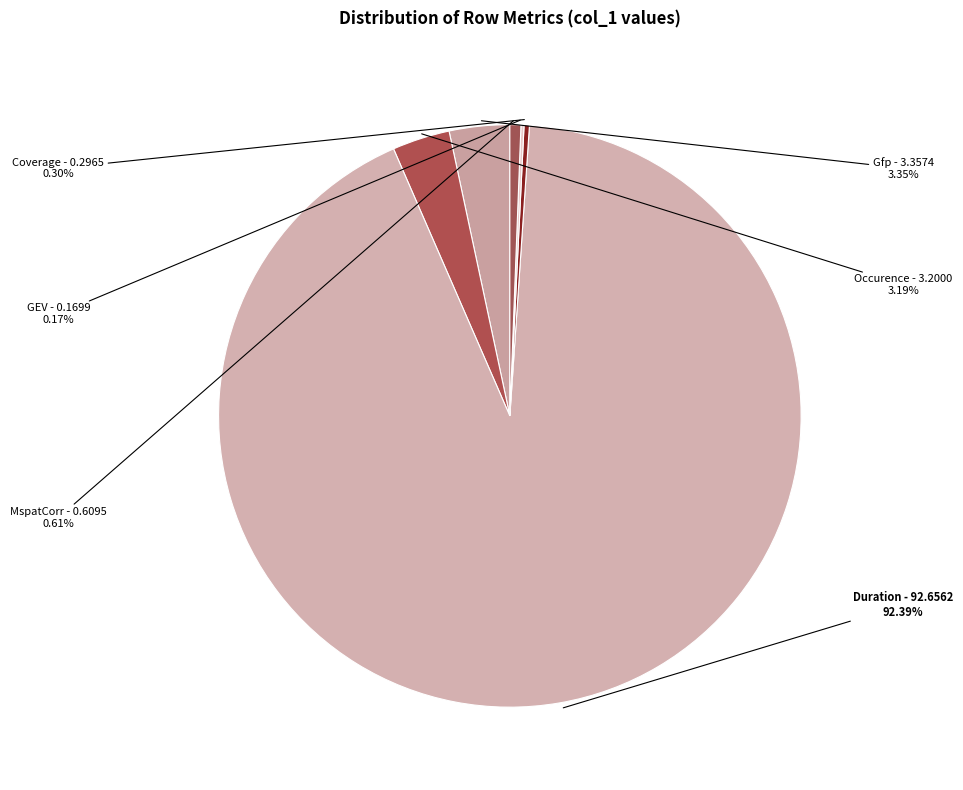

What is the largest slice in the pie chart?

Duration